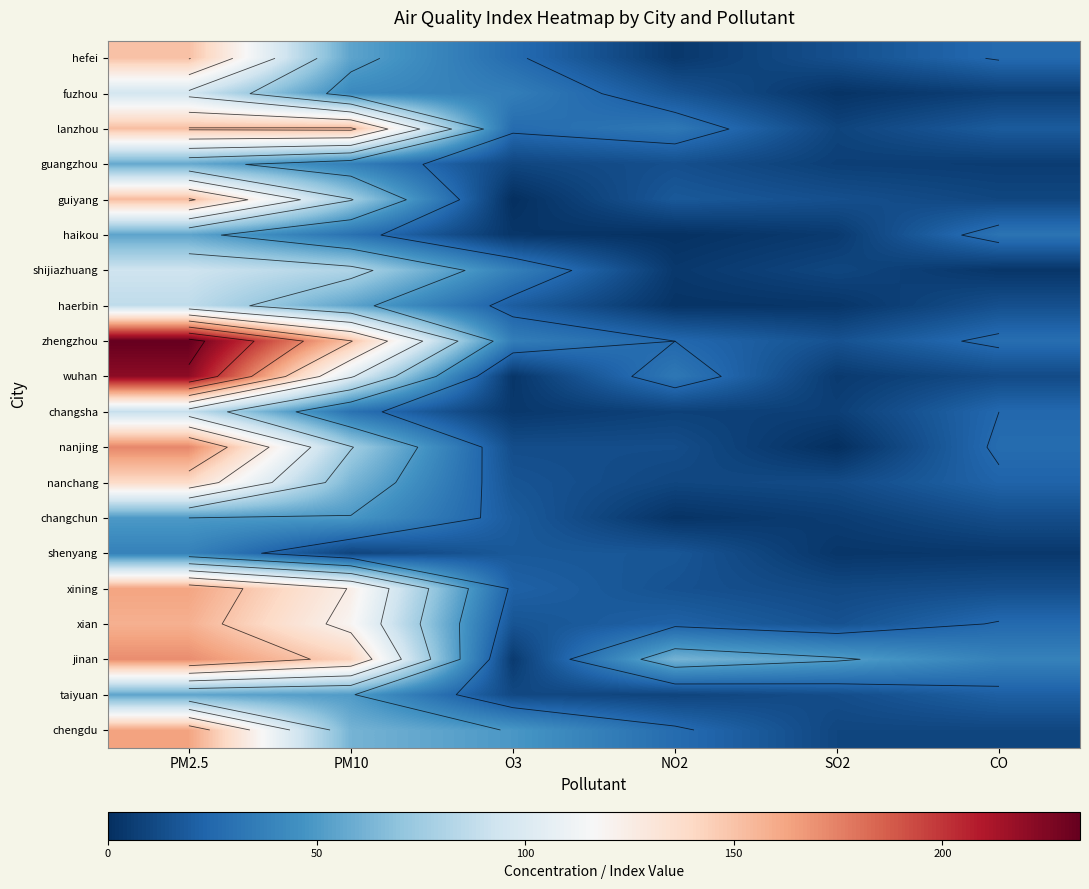

How many data points in shenyang are less than 17?

3